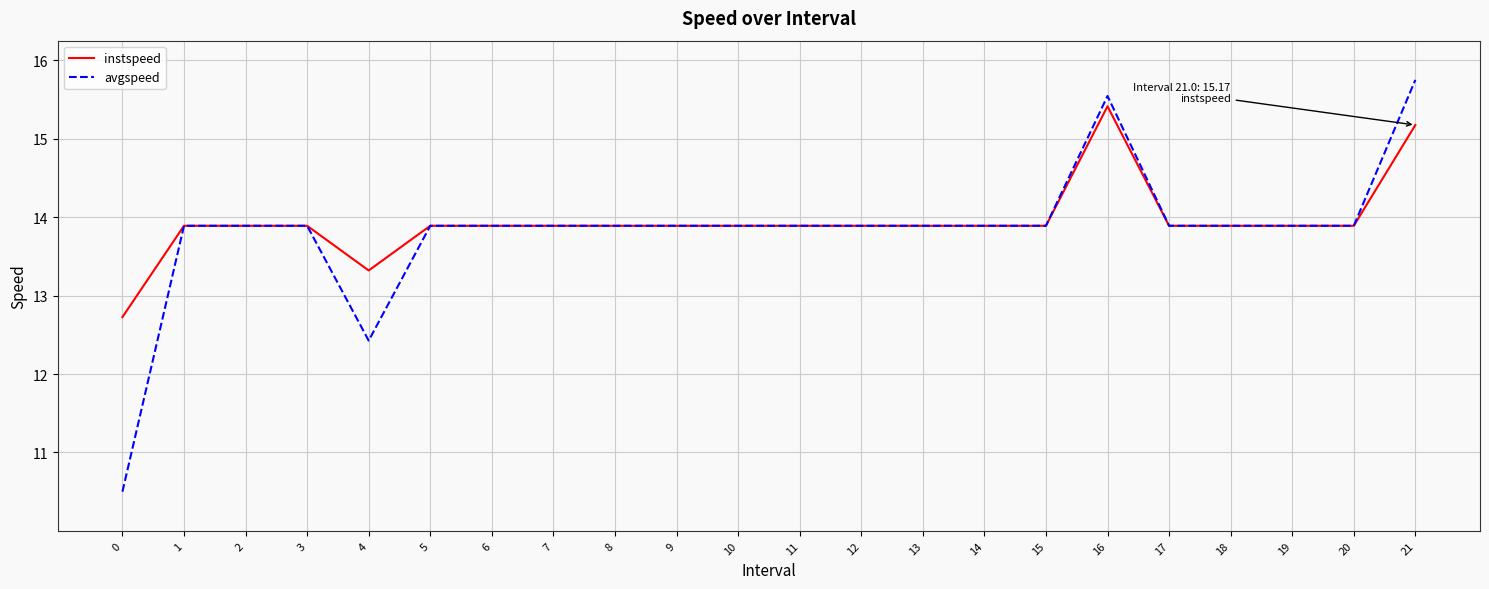

Which series has the widest spread of values?

avgspeed